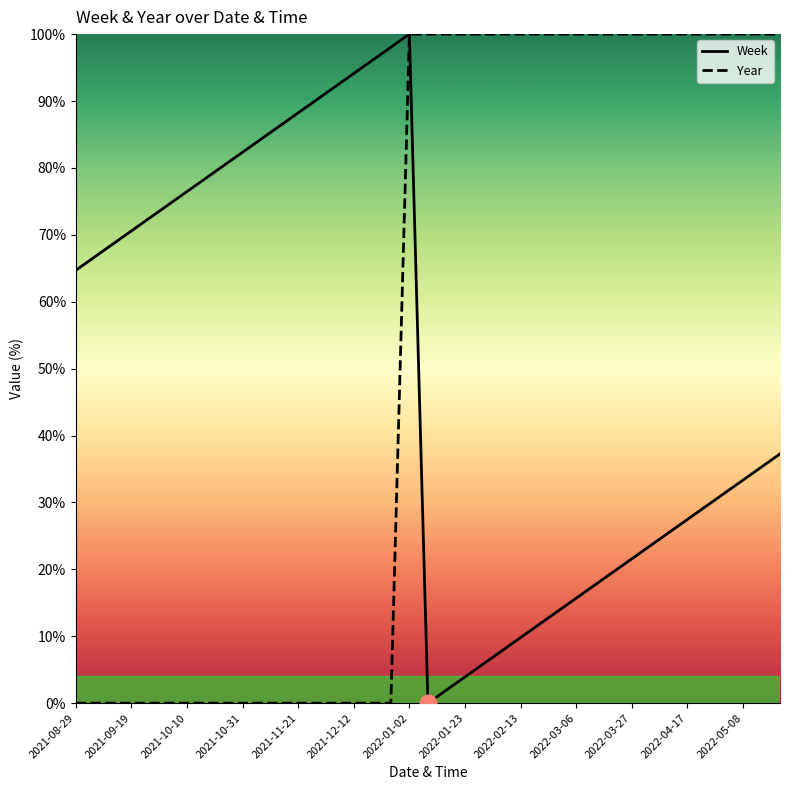

List the series in order of their overall mean, lowest first.

Week, Year